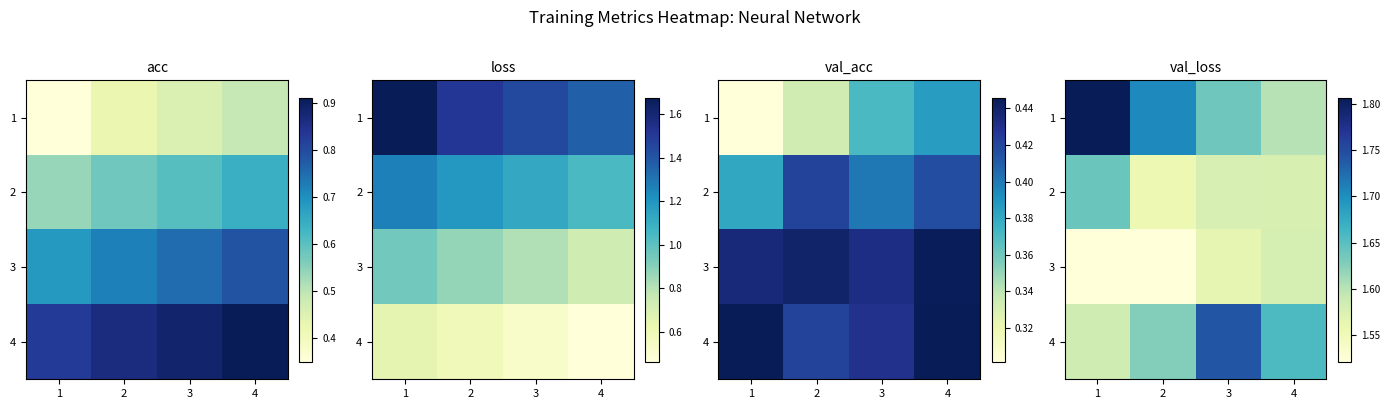

At which category does the chart reach its peak across all series?

1